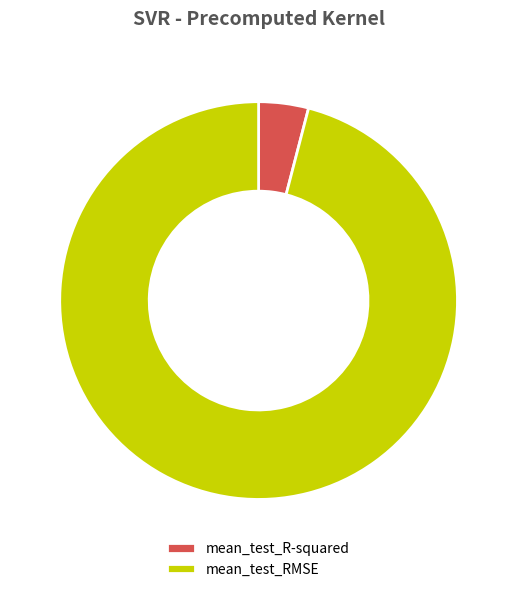

The mean_test_R-squared slice represents 4% of the pie. True or false?

True